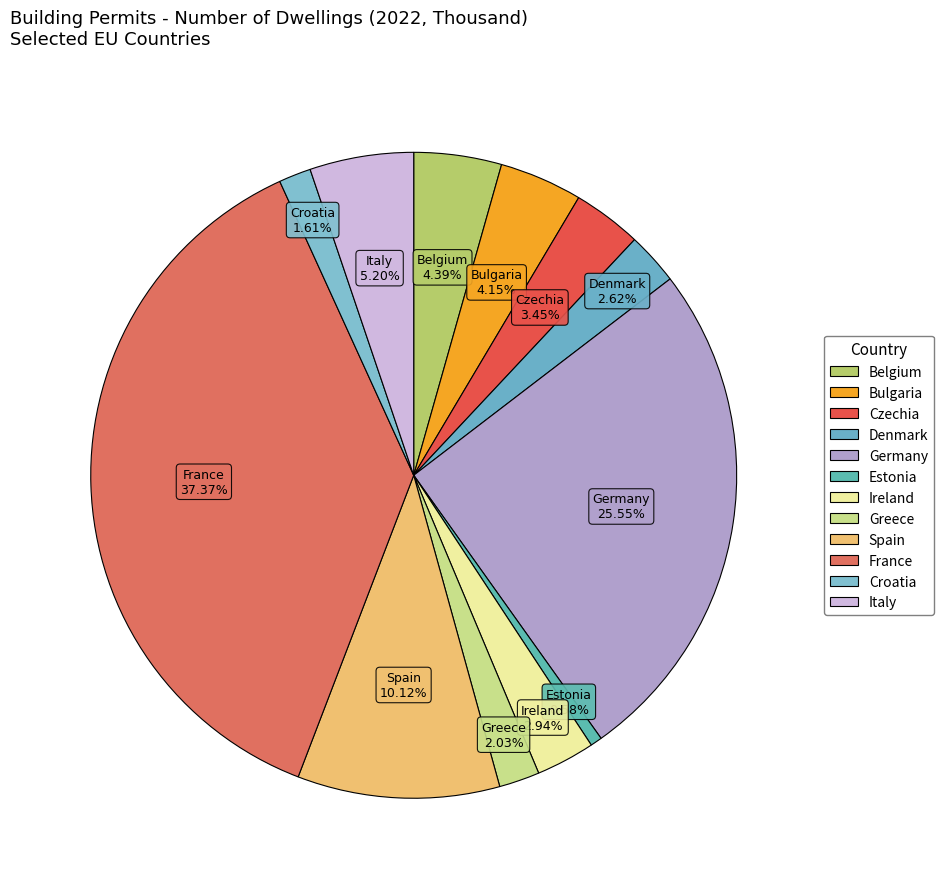

Which slice is the smallest?

Estonia